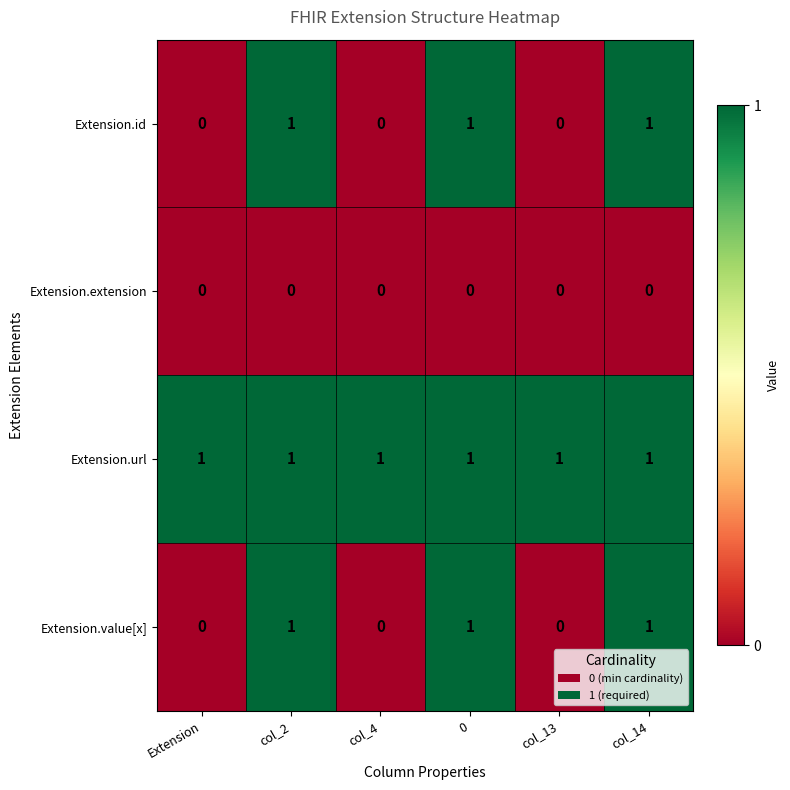

Reading left to right, extract all data points from this chart.

Extension.id: 0	1	0	1	0	1
Extension.extension: 0	0	0	0	0	0
Extension.url: 1	1	1	1	1	1
Extension.value[x]: 0	1	0	1	0	1